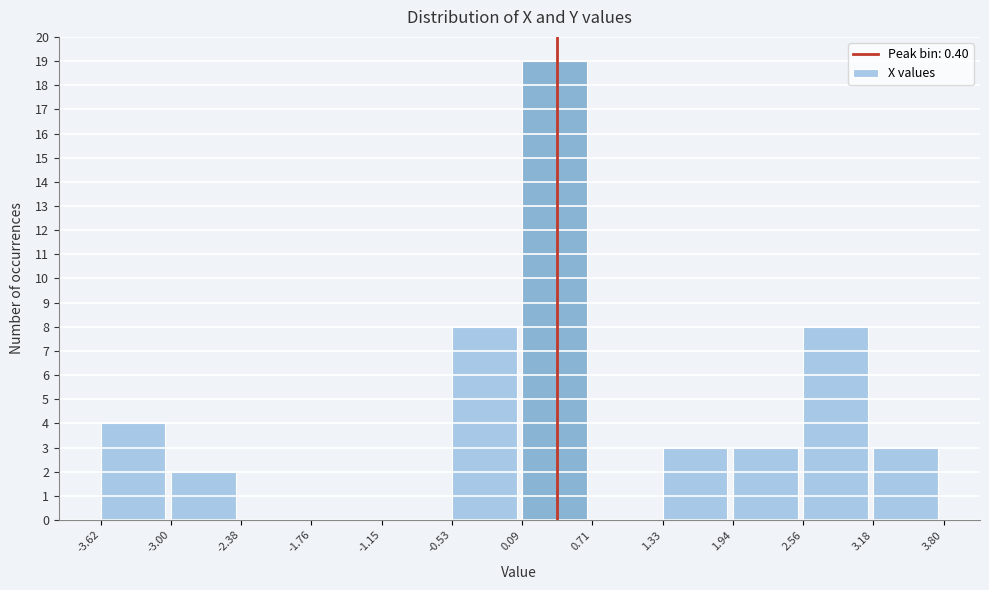

Reading left to right, transcribe this chart: for each bar, give the range it covers on the x-axis and its height. The values are not printed on the chart, so give them approximately, as read against the axis.

-3.62 to -3.00: 4
-3.00 to -2.38: 2
-2.38 to -1.76: 0
-1.76 to -1.15: 0
-1.15 to -0.53: 0
-0.53 to 0.09: 8
0.09 to 0.71: 19
0.71 to 1.33: 0
1.33 to 1.94: 3
1.94 to 2.56: 3
2.56 to 3.18: 8
3.18 to 3.80: 3